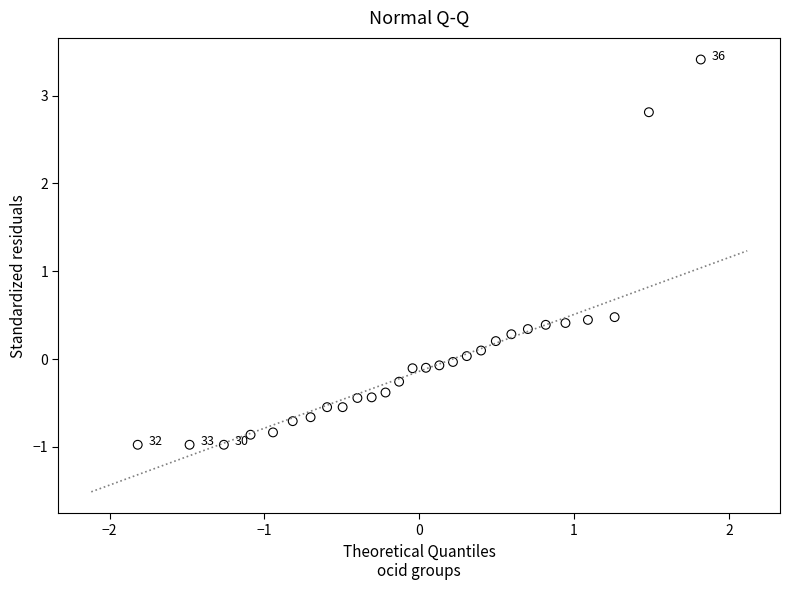

What is the range of X values (max minus min)?

3.6